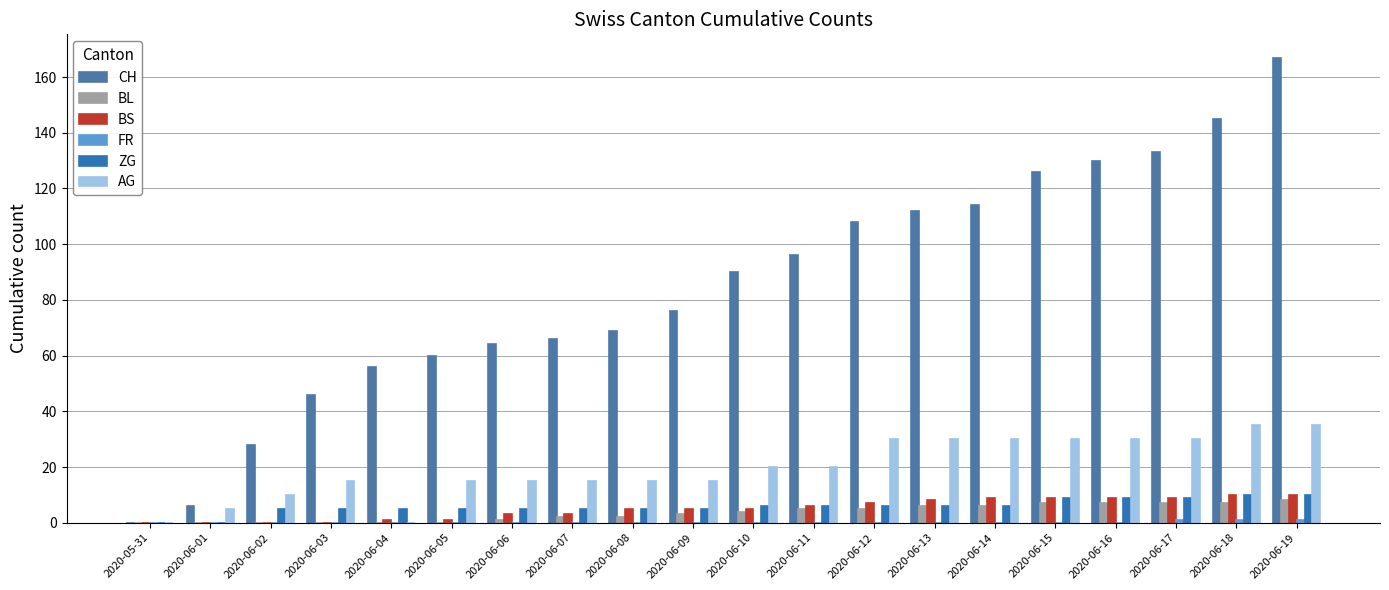

Are the bars horizontal?

No